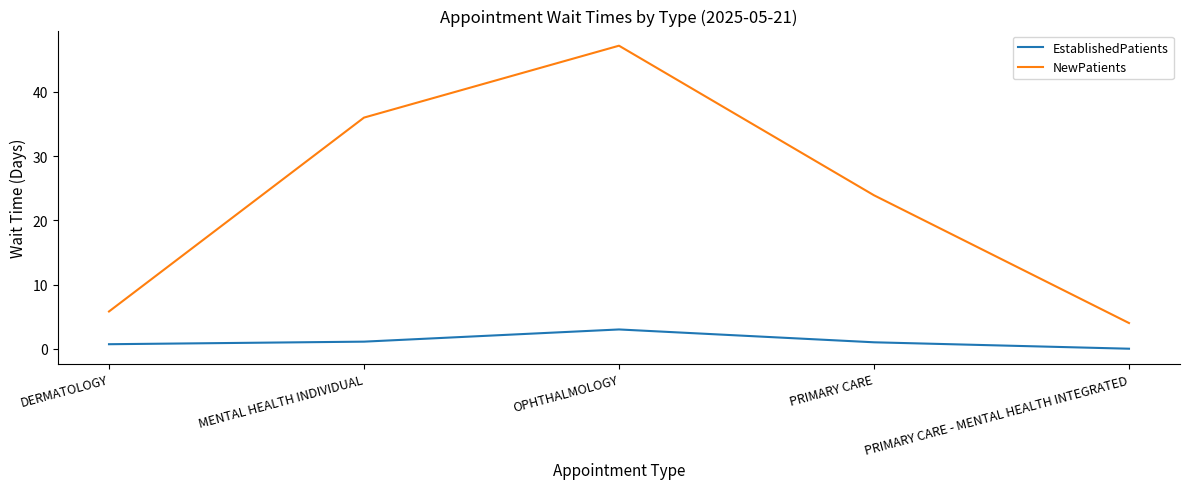

How many values in the NewPatients series exceed 23?

3